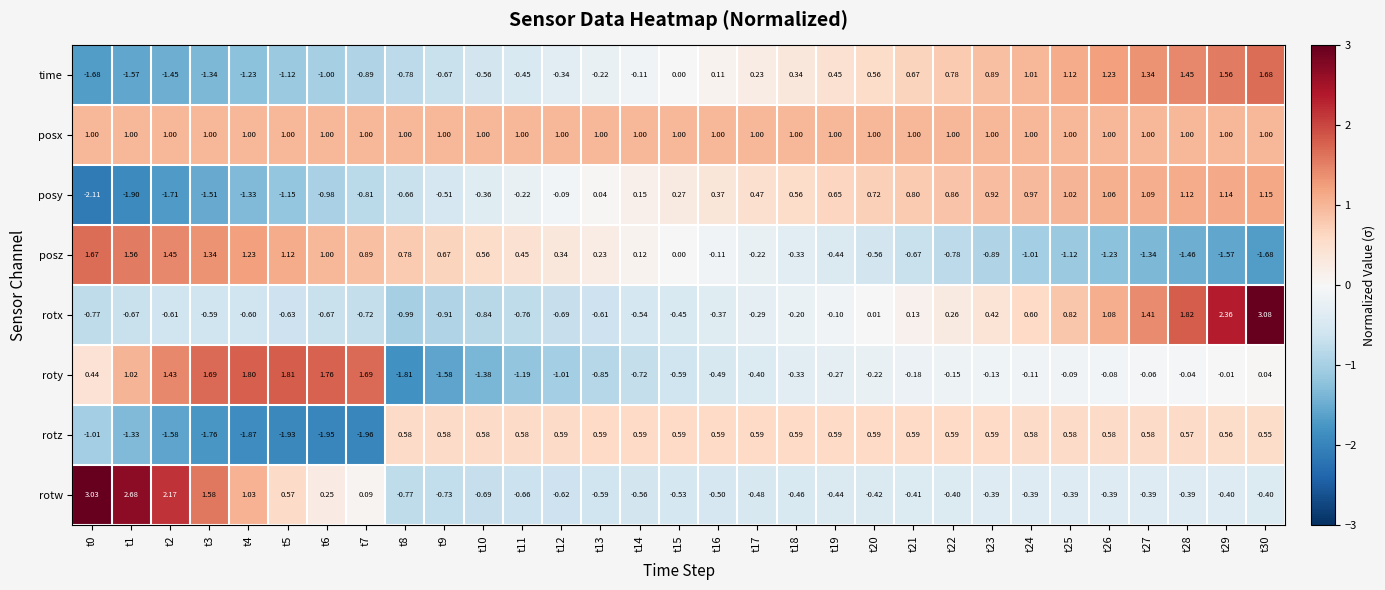

Is the value of rotx at t25 greater than the value of rotw at t10?

Yes